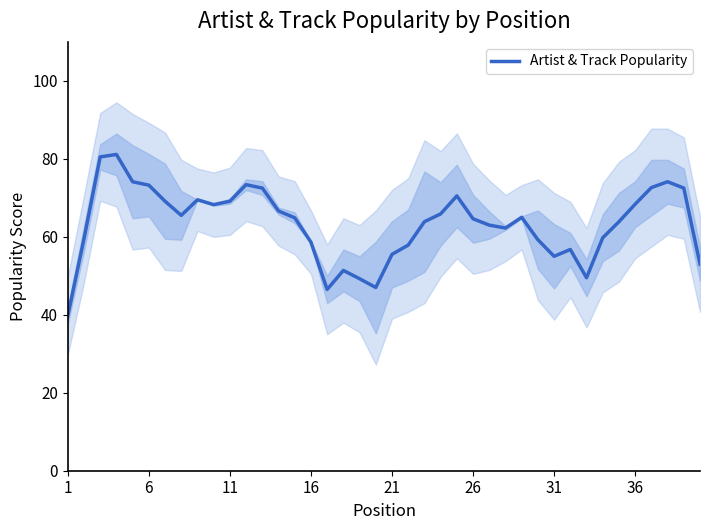

What is the highest value of the Artist & Track Popularity series?

81.1